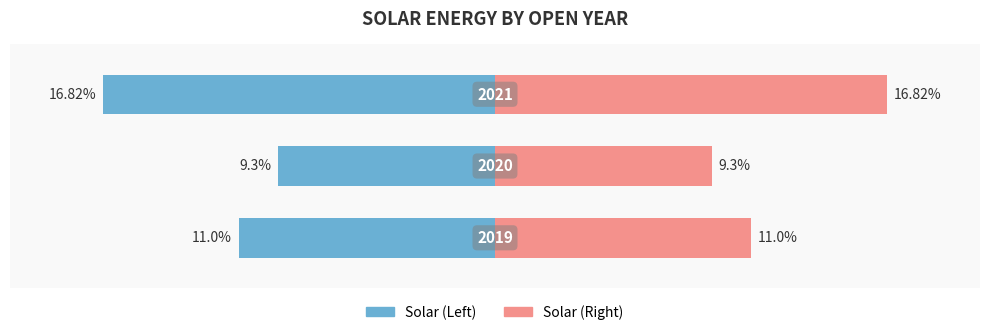

Reading left to right, transcribe all the data shown in this chart.

Left (Solar): 0=-11.0	1=-9.3	2=-16.8
Right (Solar): 0=11.0	1=9.3	2=16.8